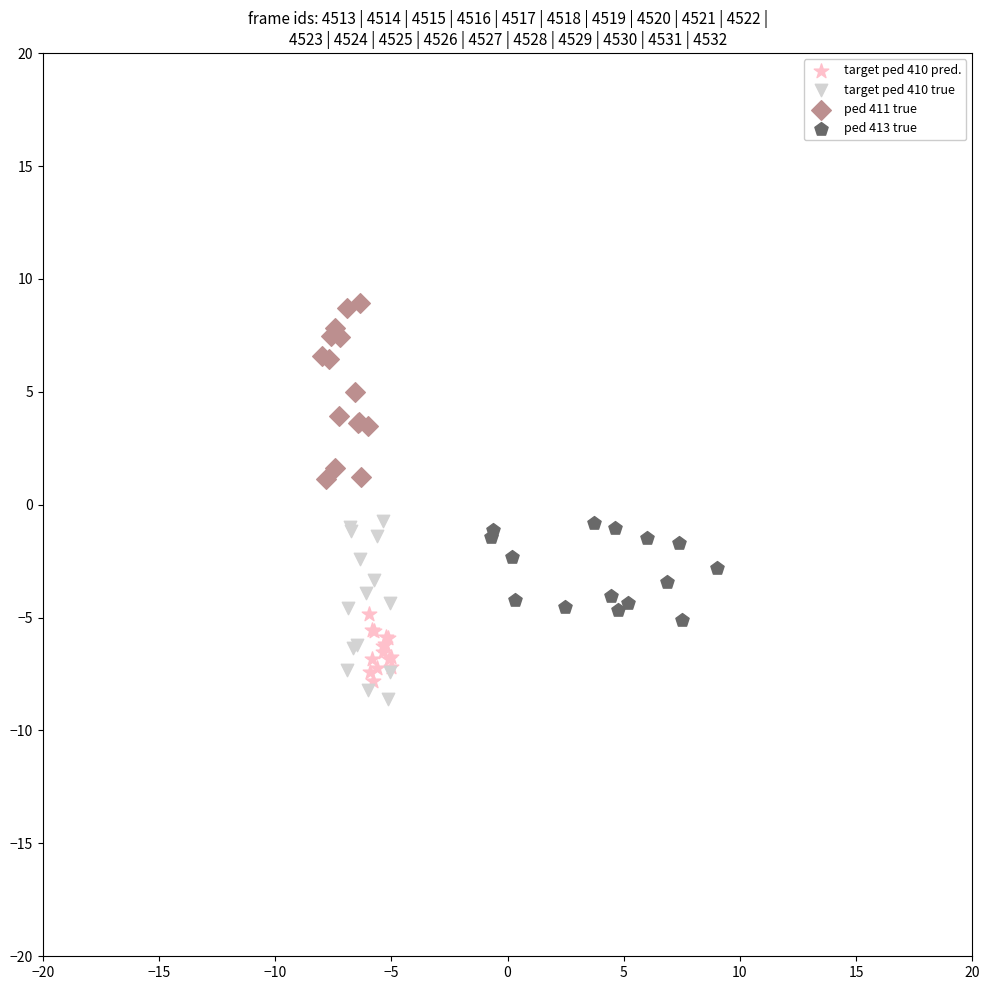

Which series contains the lowest Y value?

target ped 410 true